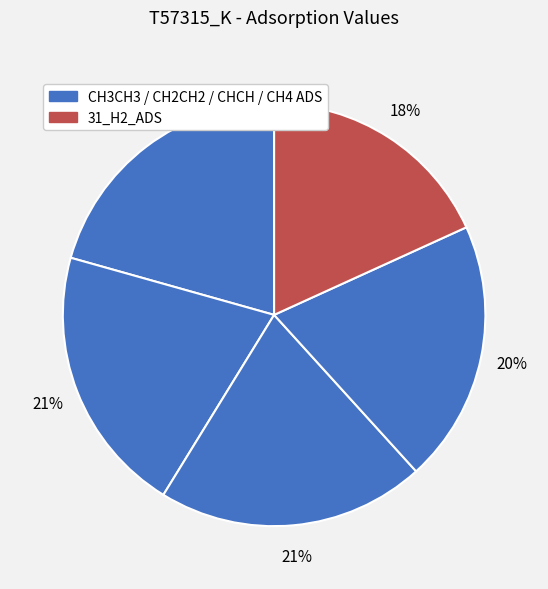

Which slice is the smallest?

31_H2_ADS